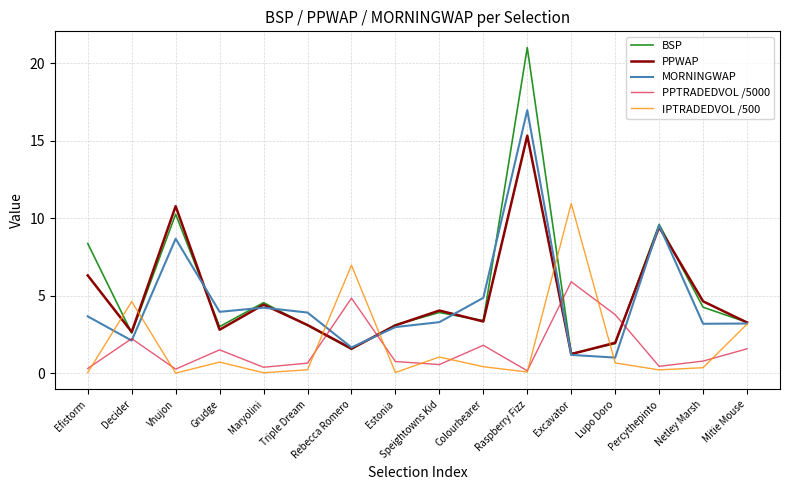

At which label is IPTRADEDVOL /500 closest to 5?

Decider